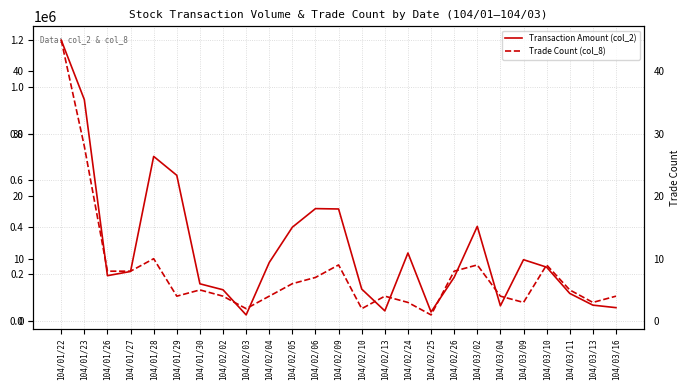

Does the chart have visible grid lines?

Yes